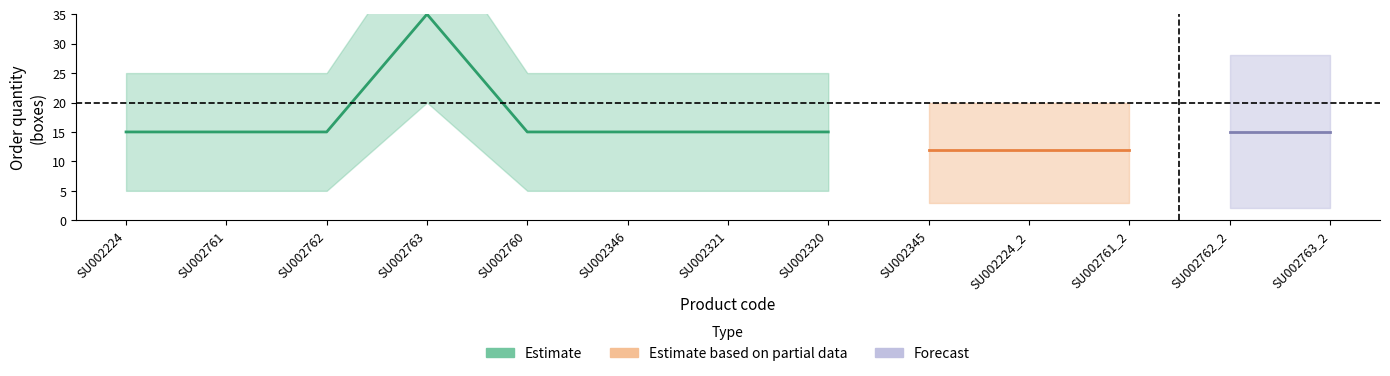

List the labels in order of weight_net value, smallest first.

SU002224, SU002761, SU002762, SU002760, SU002346, SU002321, SU002320, SU002345, SU002224_2, SU002761_2, SU002762_2, SU002763_2, SU002763